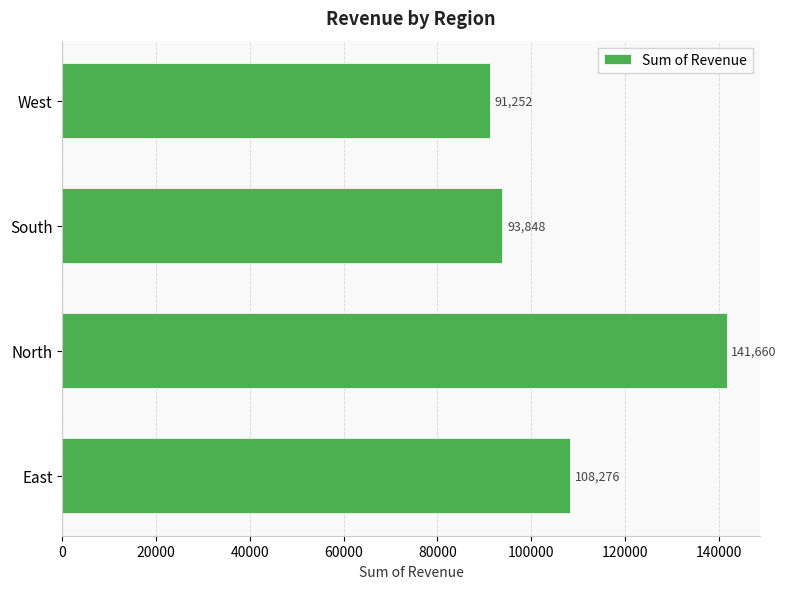

Are the bars horizontal?

Yes